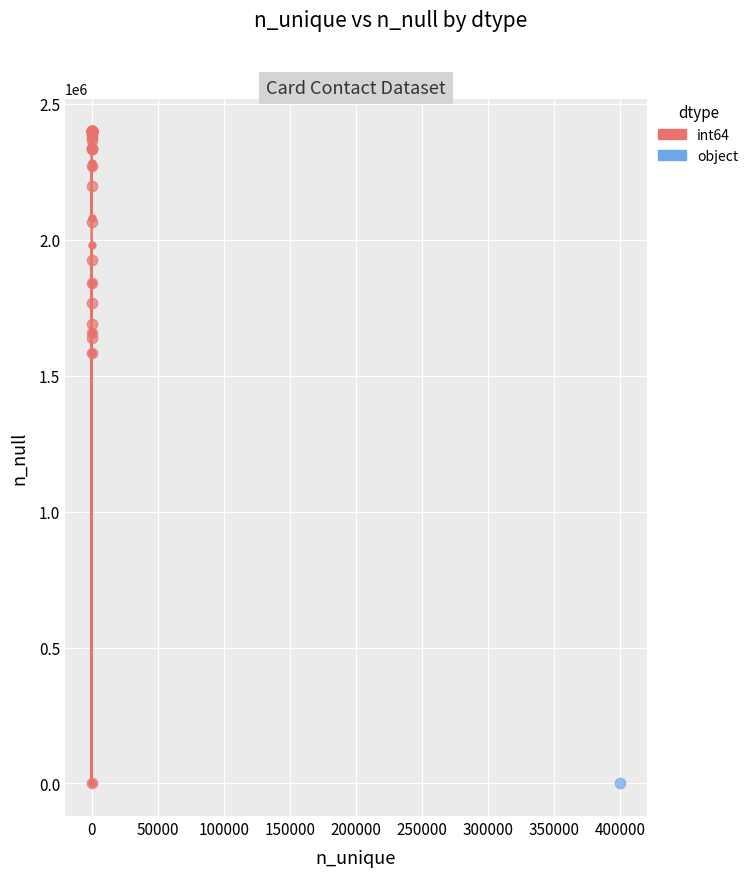

What are all the series names shown in the legend?

int64, object